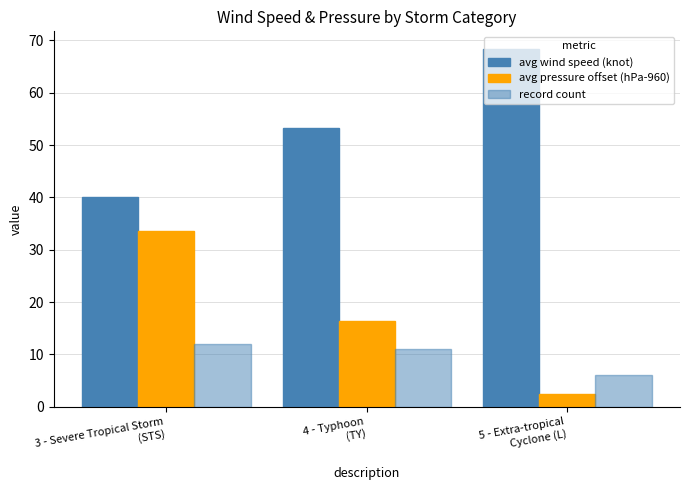

Where is record count nearest to the value 9?

4 - Typhoon
(TY)